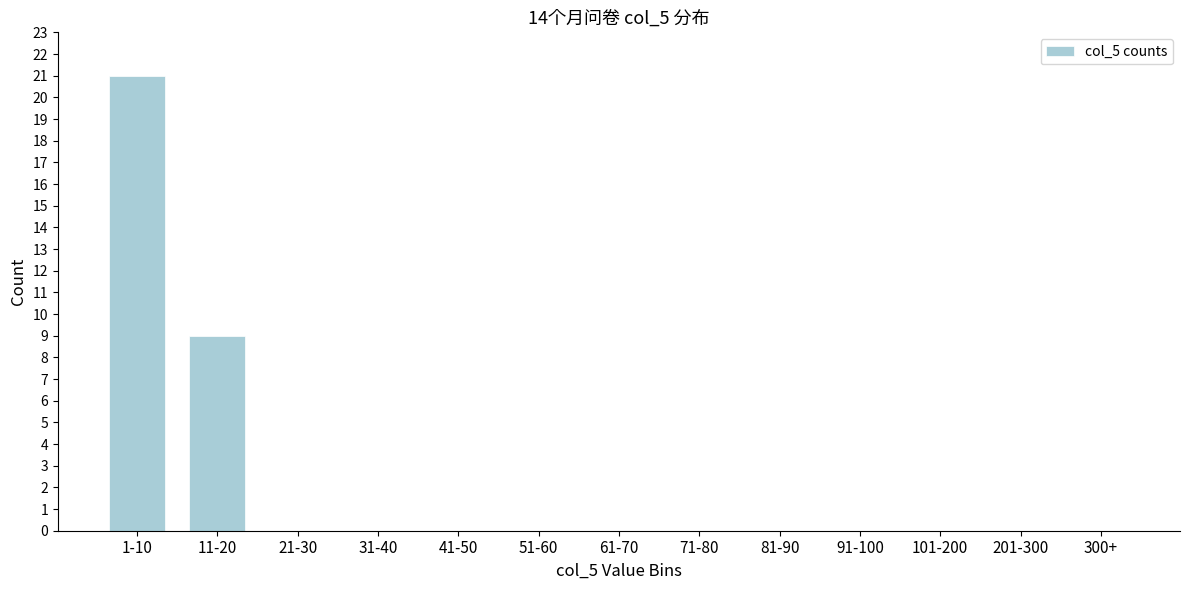

Reading right to left, transcribe all the data shown in this chart.

300+=0	201-300=0	101-200=0	91-100=0	81-90=0	71-80=0	61-70=0	51-60=0	41-50=0	31-40=0	21-30=0	11-20=9	1-10=21